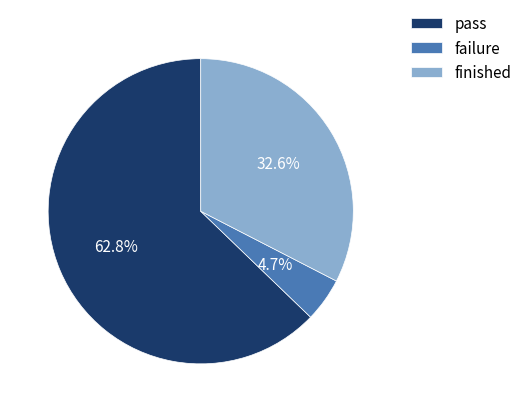

How many slices are in this pie chart?

3